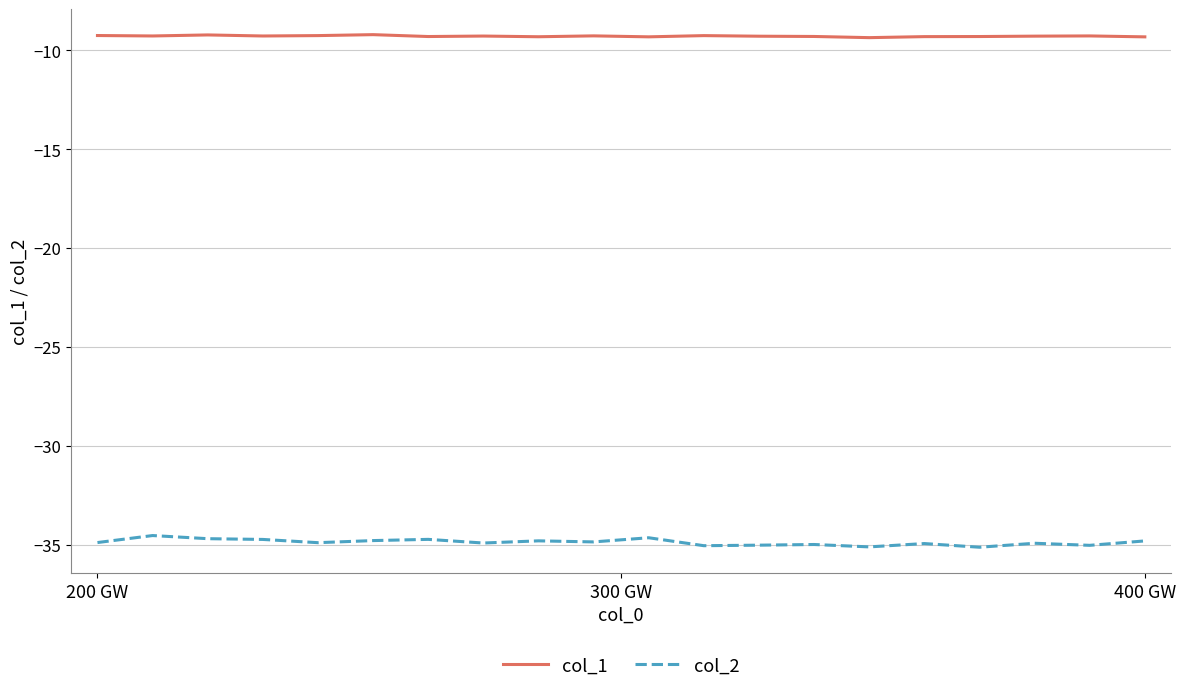

What is the lowest value of the col_1 series?

-9.4